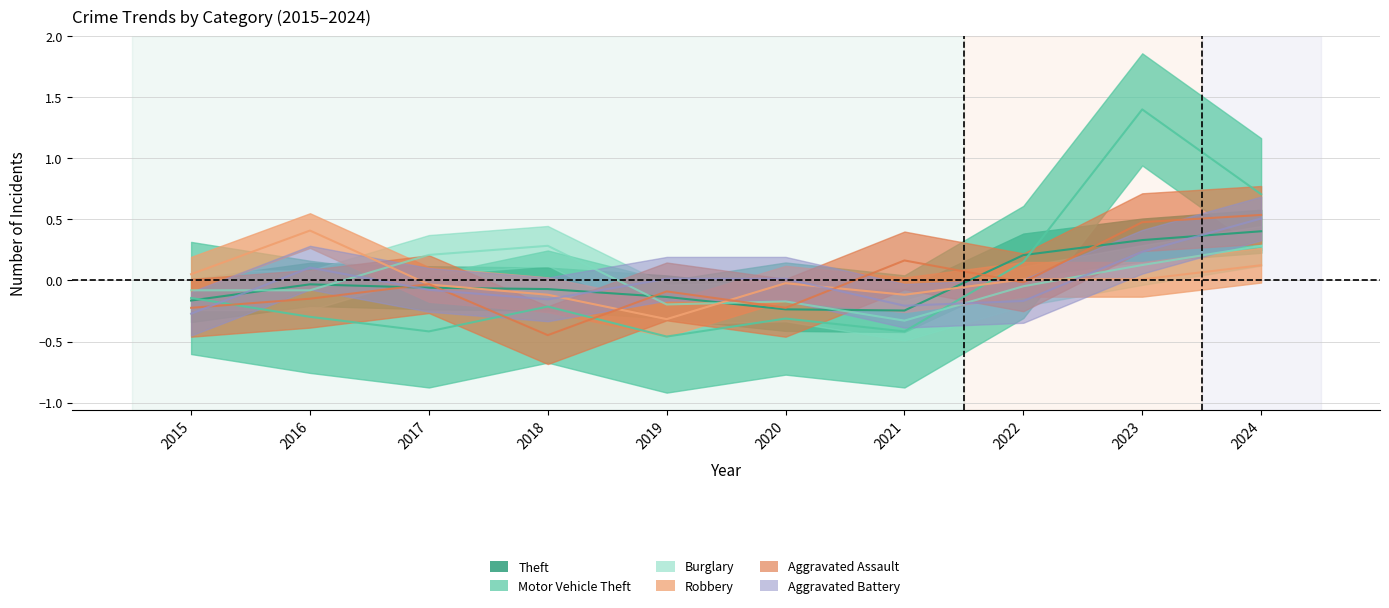

Rank the categories by Motor Vehicle Theft value from highest to lowest.

2023, 2024, 2022, 2015, 2018, 2016, 2020, 2017, 2021, 2019